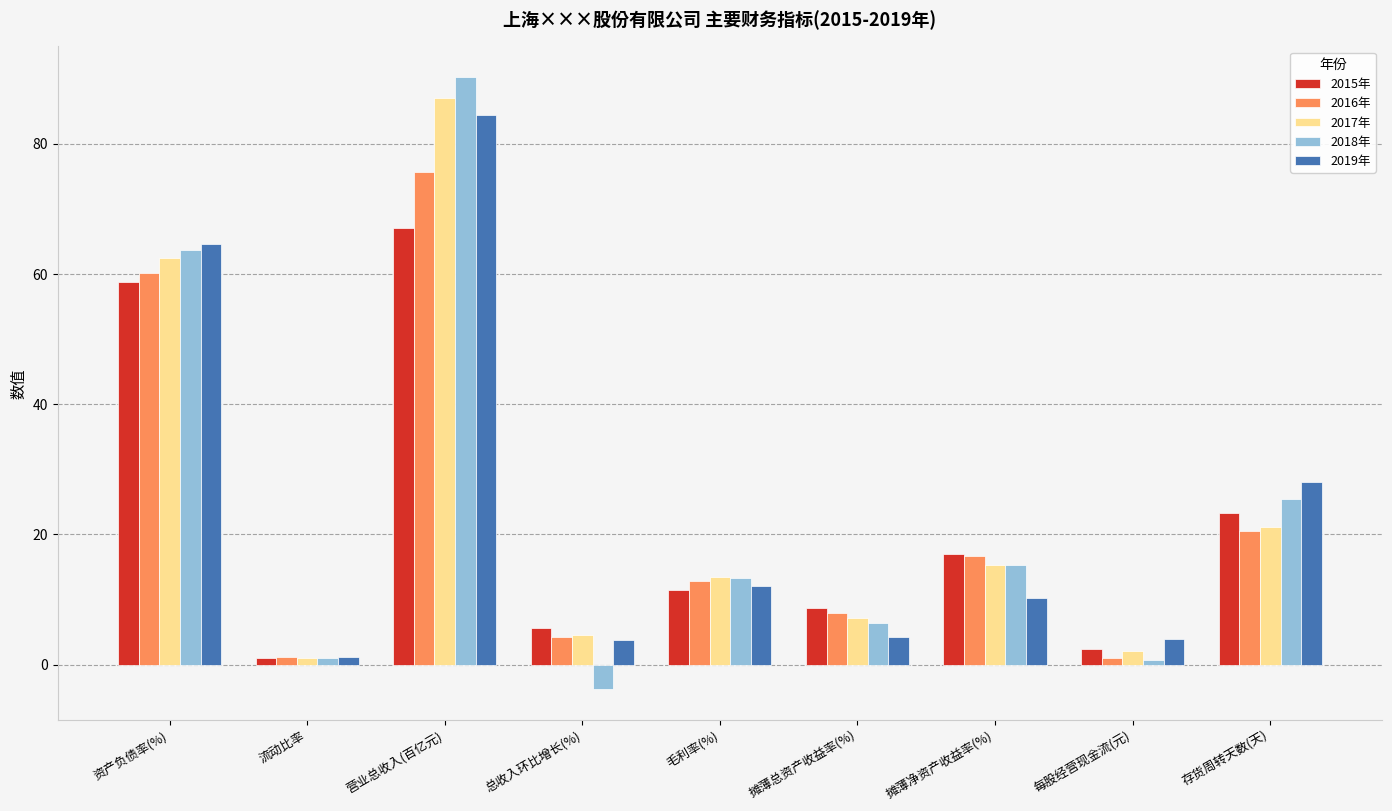

At which label does 2017年 reach its minimum?

流动比率